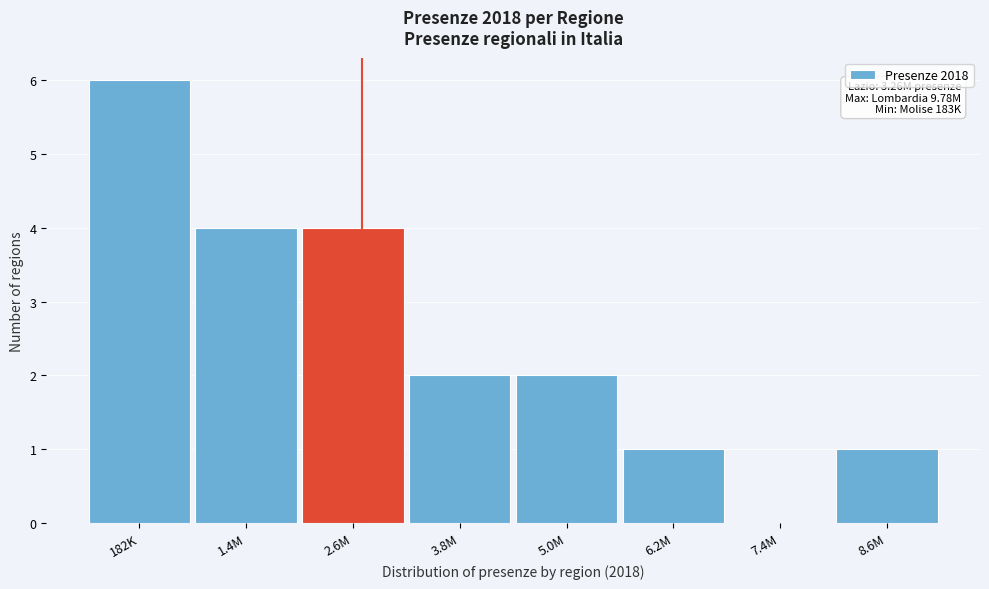

Reading left to right, transcribe all the data shown in this chart.

182K=6	1.4M=4	2.6M=4	3.8M=2	5.0M=2	6.2M=1	7.4M=0	8.6M=1